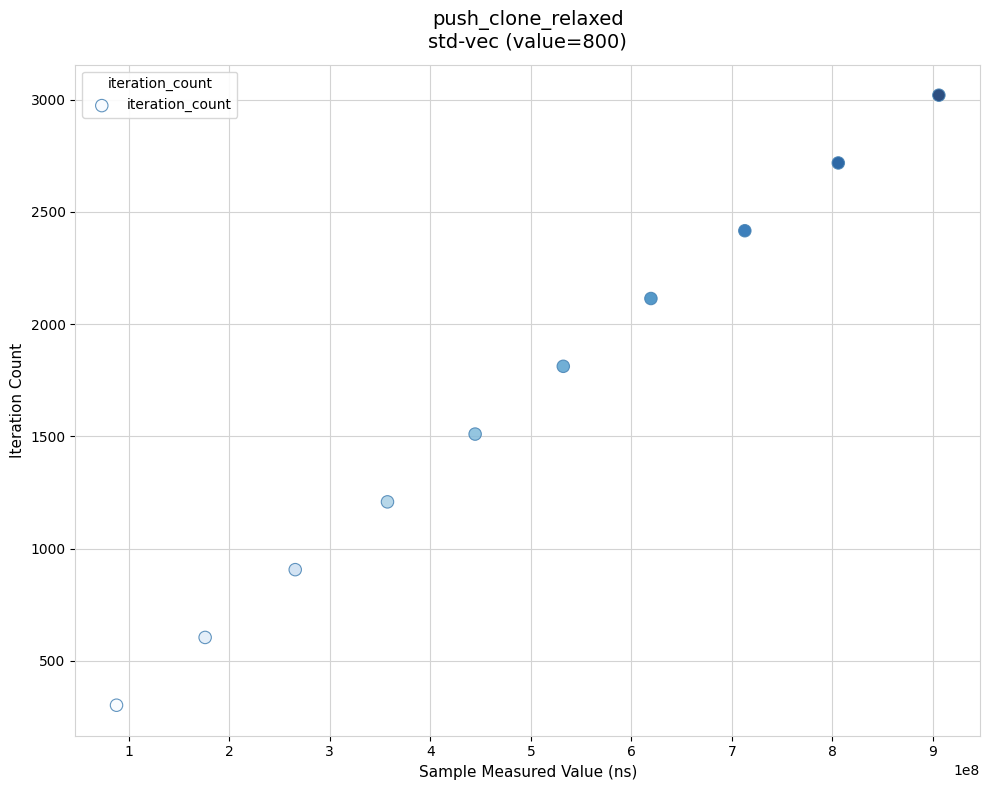

What is the average Y value?

1661